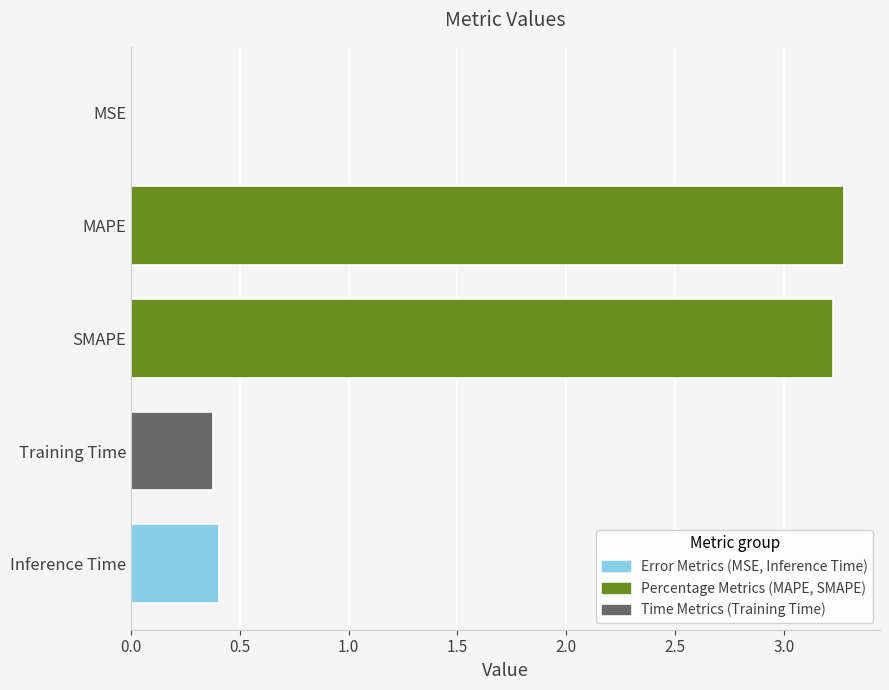

What is the ratio of the value at SMAPE to the value at MAPE?

1.0